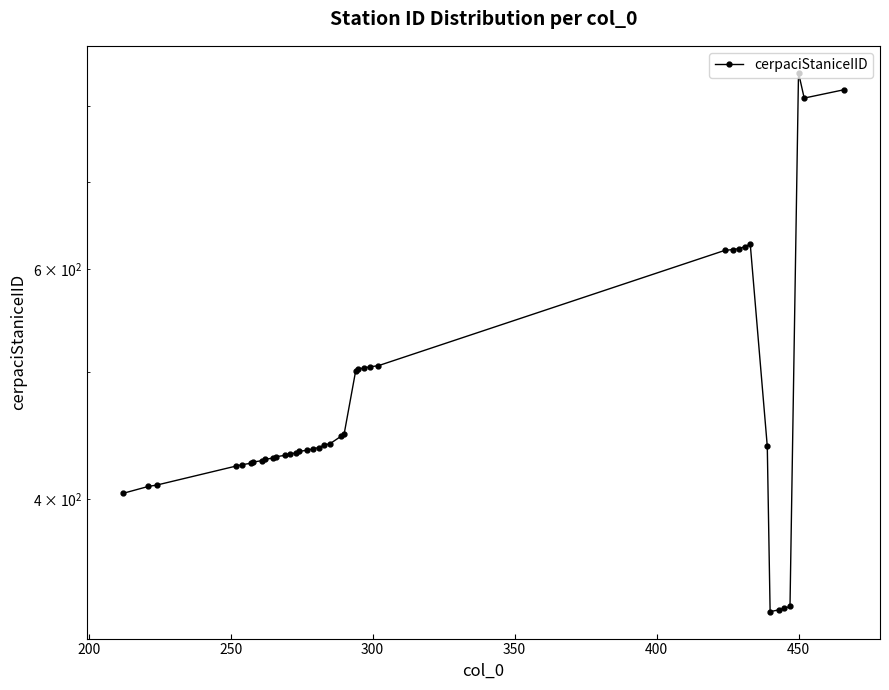

What is the value of the 19th point from the left?

440